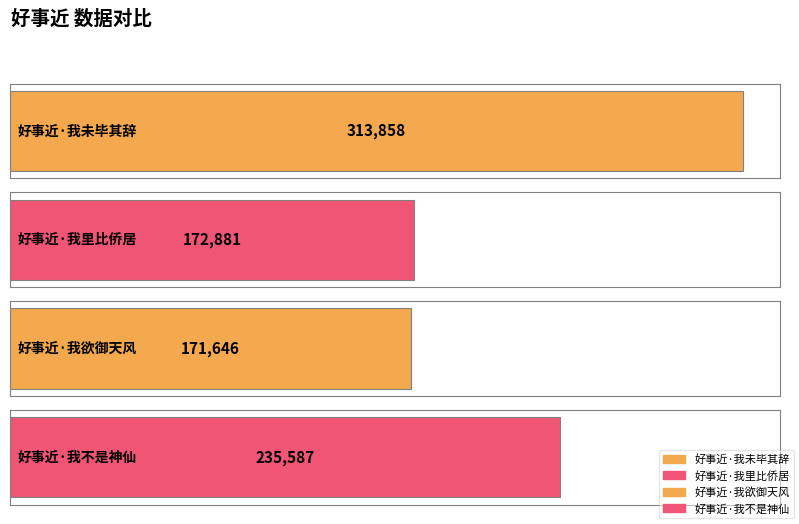

What is the difference between the values at 好事近·我未毕其辞 and 好事近·我欲御天风?

142212